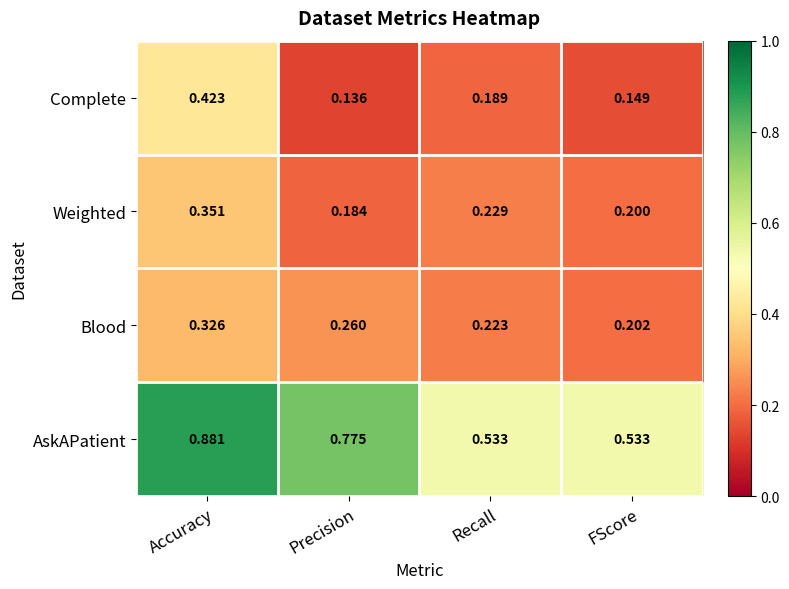

Rank the series at Recall from highest to lowest value.

AskAPatient, Weighted, Blood, Complete